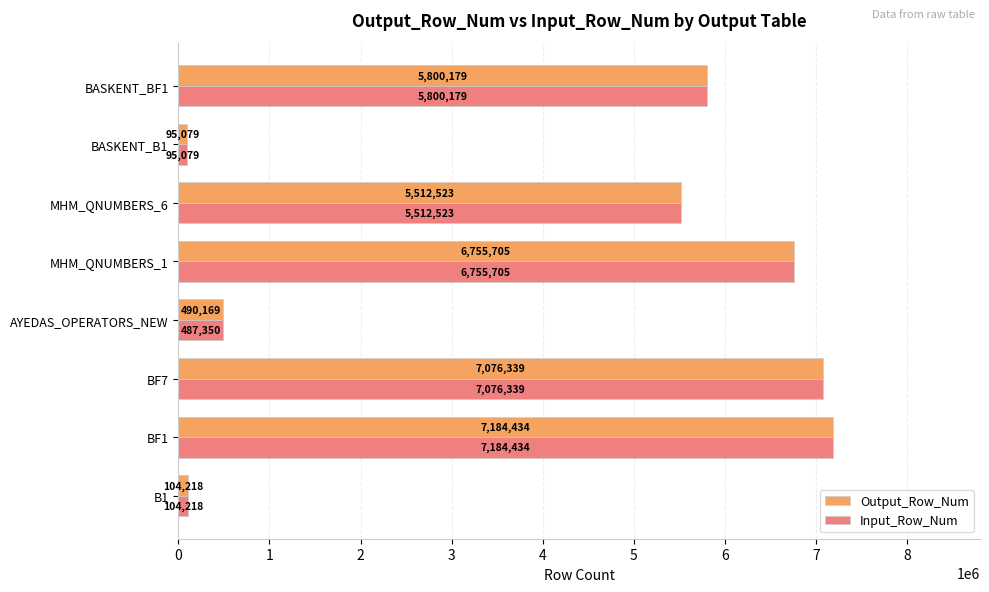

List the labels in order of Input_Row_Num value, largest first.

BF1, BF7, MHM_QNUMBERS_1, BASKENT_BF1, MHM_QNUMBERS_6, AYEDAS_OPERATORS_NEW, B1, BASKENT_B1